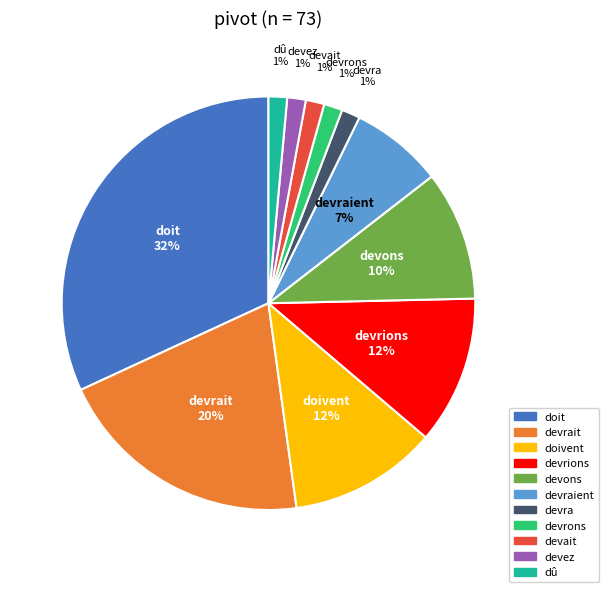

How many segments does this pie chart have?

11